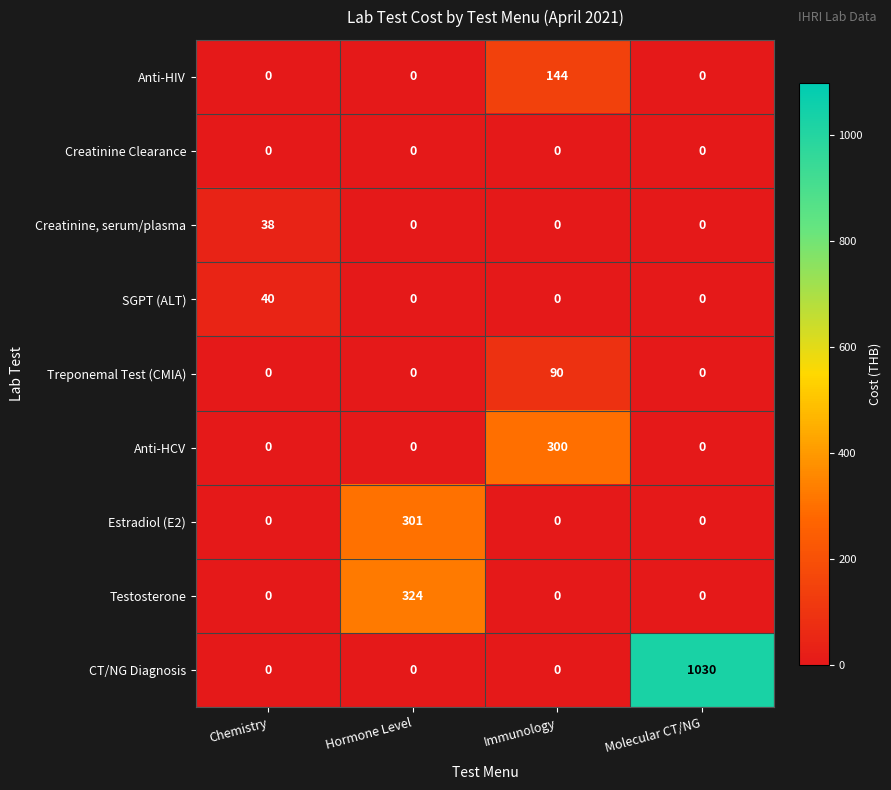

The value of Testosterone at Molecular CT/NG is 0. True or false?

True